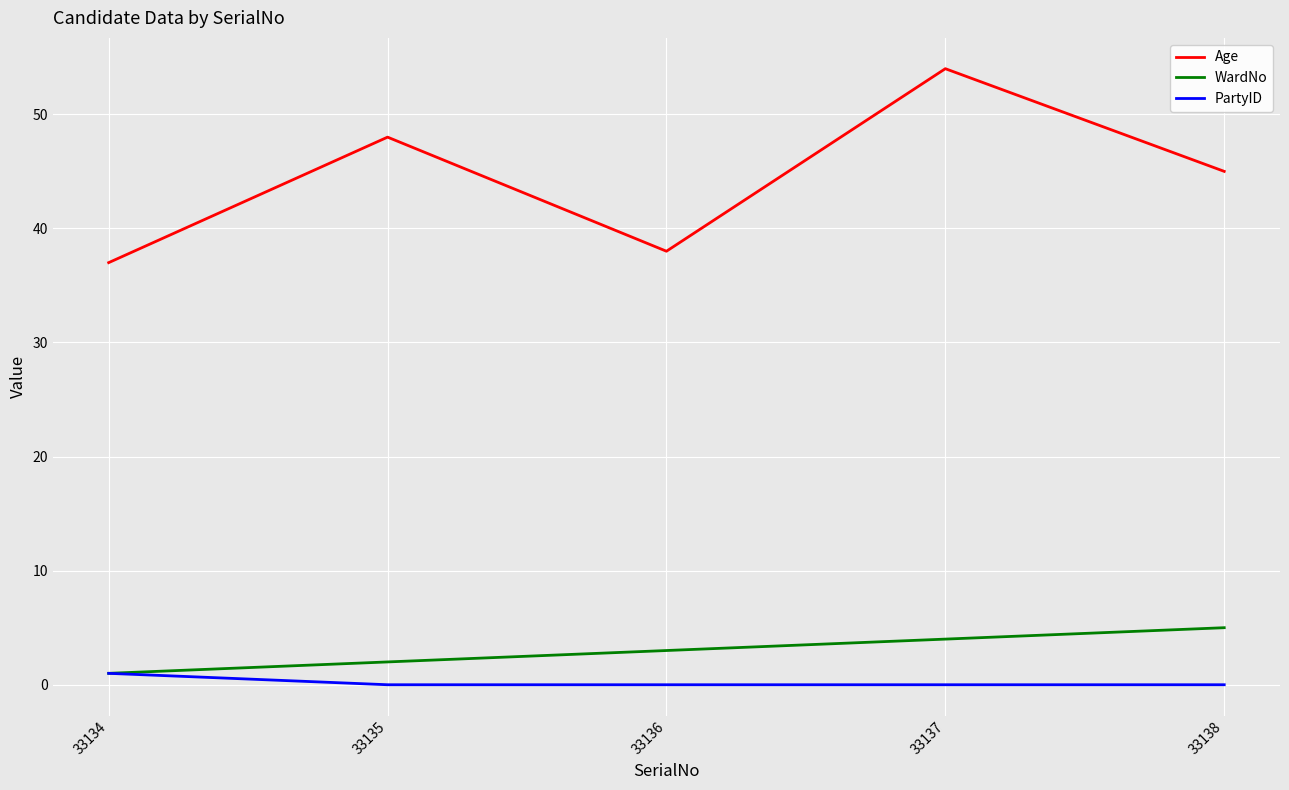

Which series has the largest range (max minus min)?

Age